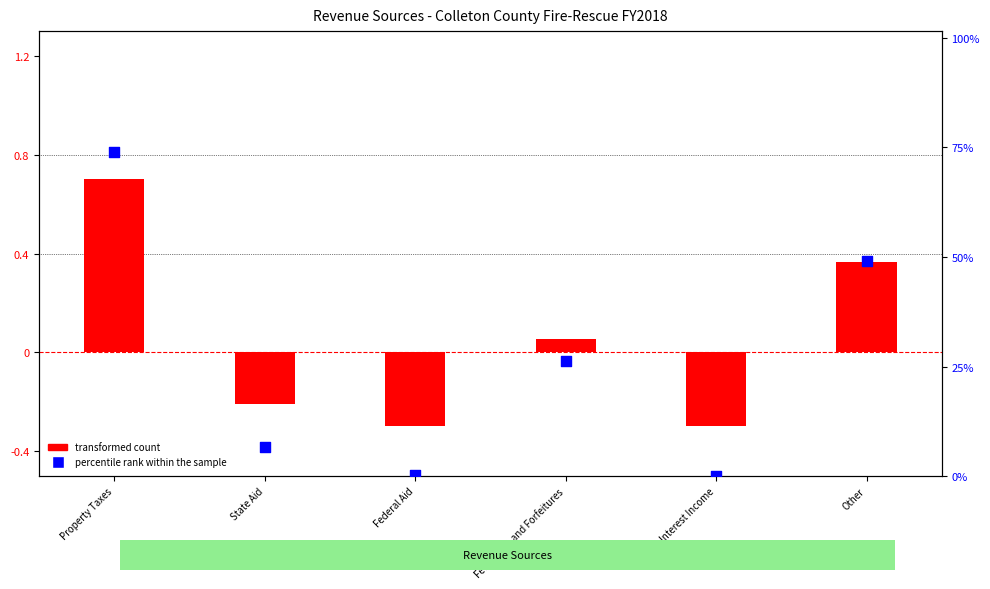

Which series has the largest total across all categories?

percentile rank within the sample